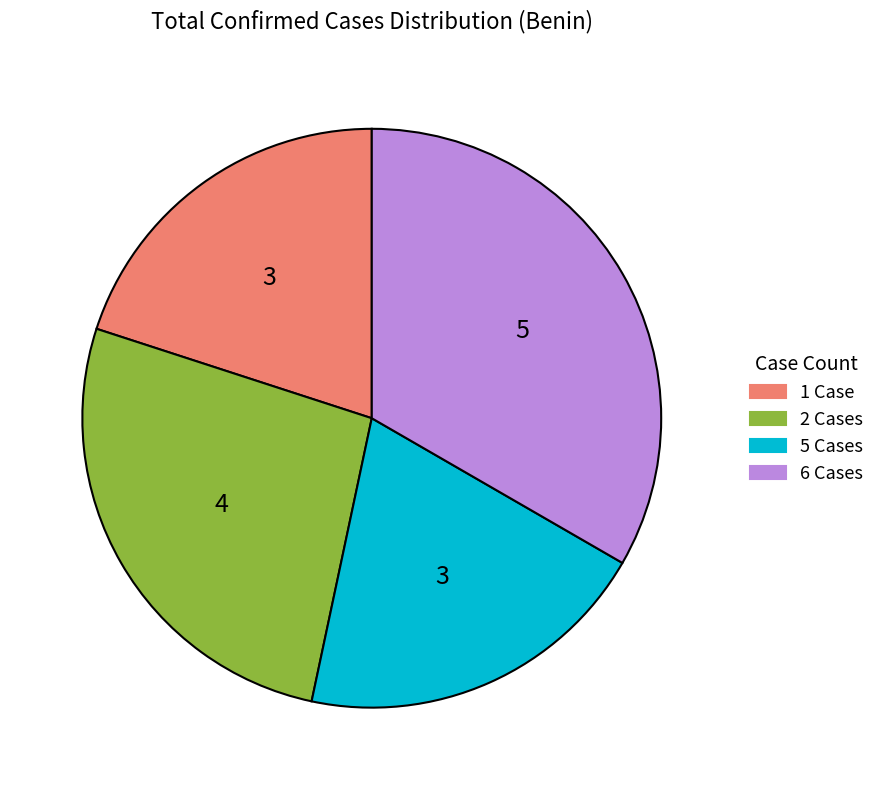

Which category has the biggest portion of the pie?

6 Cases